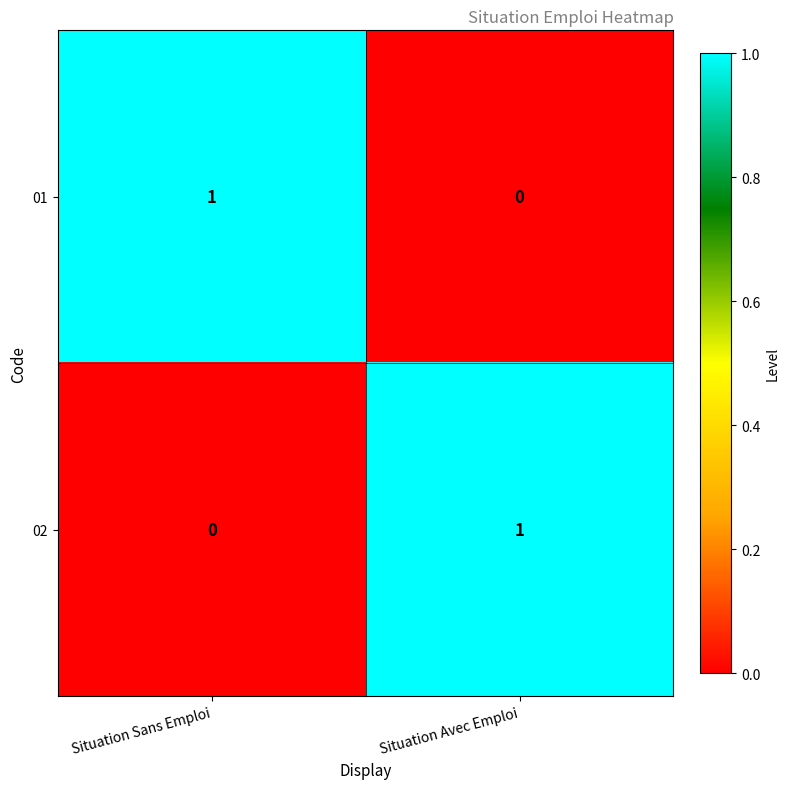

At which label is 02 closest to 0?

Situation Sans Emploi